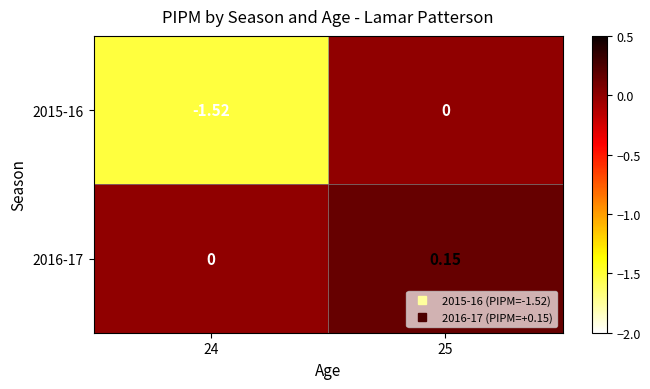

Is the value of 2016-17 at 25 greater than the value of 2015-16 at 24?

Yes